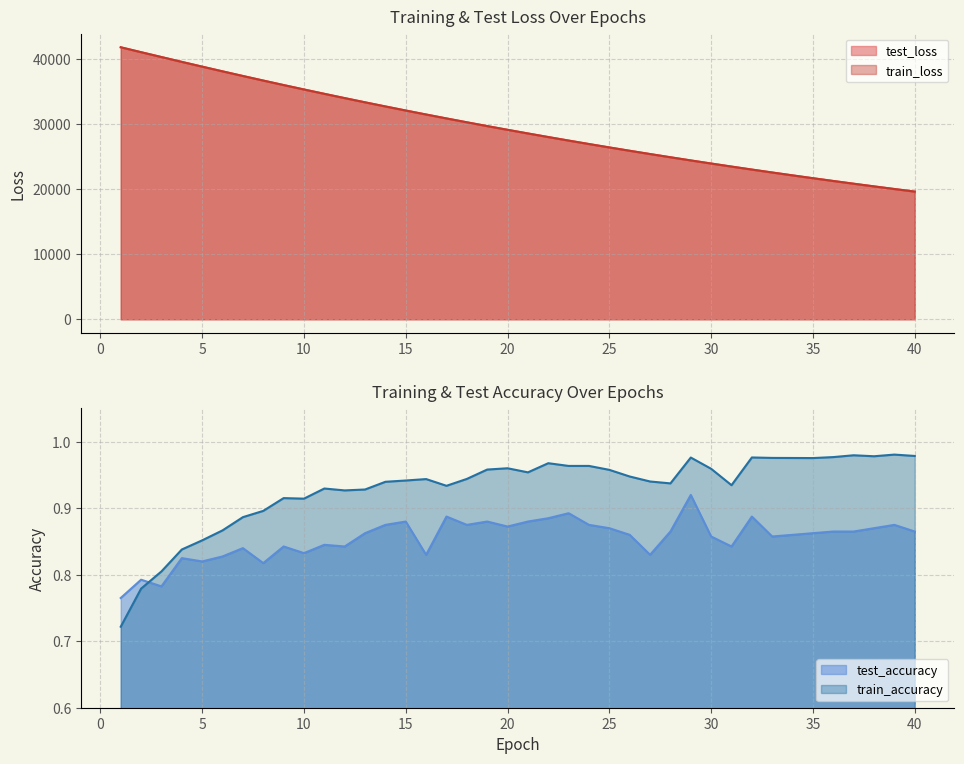

Reading right to left, extract all data points from this chart.

test_loss: 19600.2	19995.7	20398.8	20809.3	21227.9	21654.1	22088.6	22530.7	22980.7	23440.4	23907.5	24383.2	24869.4	25363.5	25866.1	26378.1	26899.7	27430.9	27971.8	28523.0	29084.1	29655.4	30237.3	30828.6	31431.0	32044.4	32668.2	33303.7	33949.6	34606.4	35275.1	35953.5	36643.3	37344.2	38056.4	38778.2	39508.8	40250.1	40994.8	41746.7
train_loss: 19598.7	19994.3	20397.5	20808.1	21226.5	21652.7	22086.9	22529.1	22979.4	23438.6	23905.8	24381.8	24867.2	25361.0	25863.9	26376.1	26897.8	27429.2	27970.3	28521.5	29082.4	29653.5	30235.1	30827.0	31429.0	32042.2	32665.9	33301.0	33946.9	34603.4	35271.6	35950.3	36640.4	37341.5	38053.6	38775.7	39507.2	40249.0	40995.8	41751.6
test_accuracy: 0.9	0.9	0.9	0.9	0.9	0.9	0.9	0.9	0.9	0.8	0.9	0.9	0.9	0.8	0.9	0.9	0.9	0.9	0.9	0.9	0.9	0.9	0.9	0.9	0.8	0.9	0.9	0.9	0.8	0.8	0.8	0.8	0.8	0.8	0.8	0.8	0.8	0.8	0.8	0.8
train_accuracy: 1.0	1.0	1.0	1.0	1.0	1.0	1.0	1.0	1.0	0.9	1.0	1.0	0.9	0.9	0.9	1.0	1.0	1.0	1.0	1.0	1.0	1.0	0.9	0.9	0.9	0.9	0.9	0.9	0.9	0.9	0.9	0.9	0.9	0.9	0.9	0.9	0.8	0.8	0.8	0.7